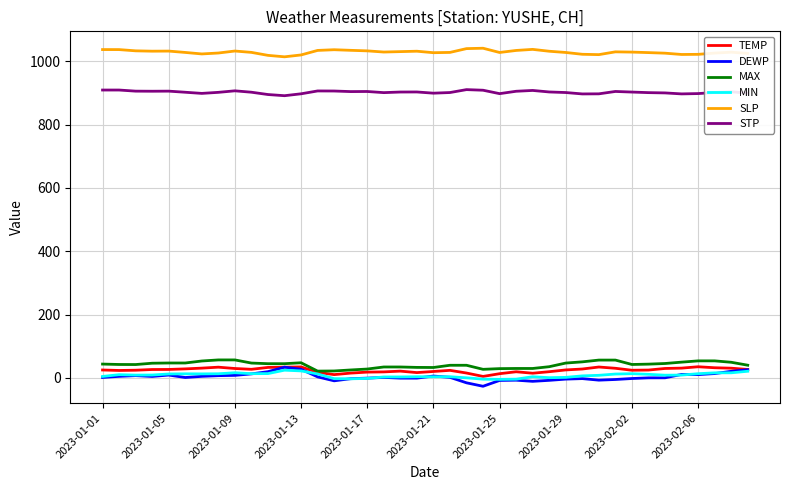

Which series has the largest total across all categories?

SLP